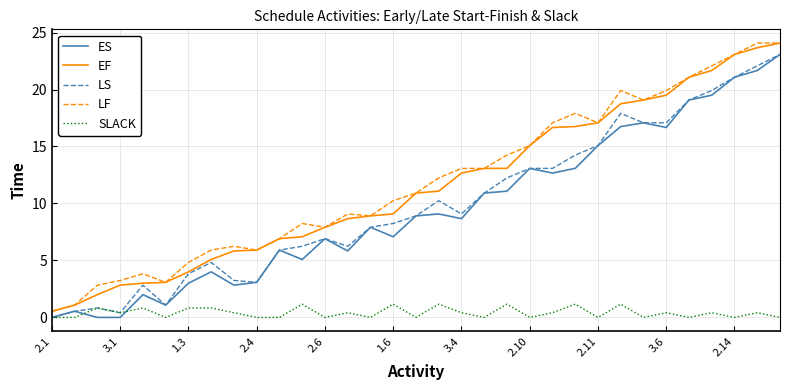

What is the lowest value of the LF series?

0.5